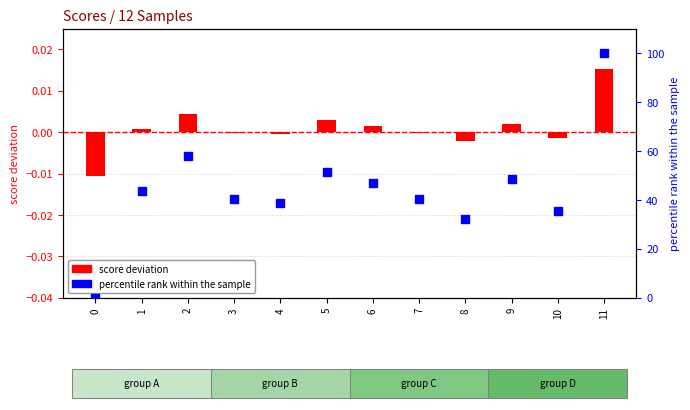

Which series has the widest spread of Y values?

percentile rank within sample